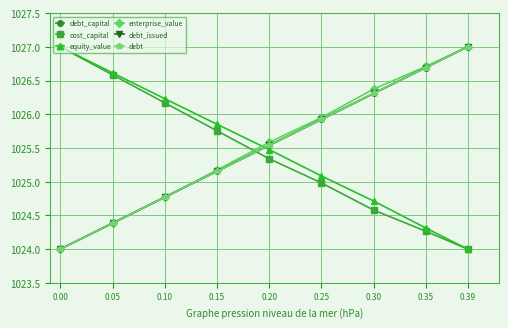

At which category is the sum across all series the highest?

0.39